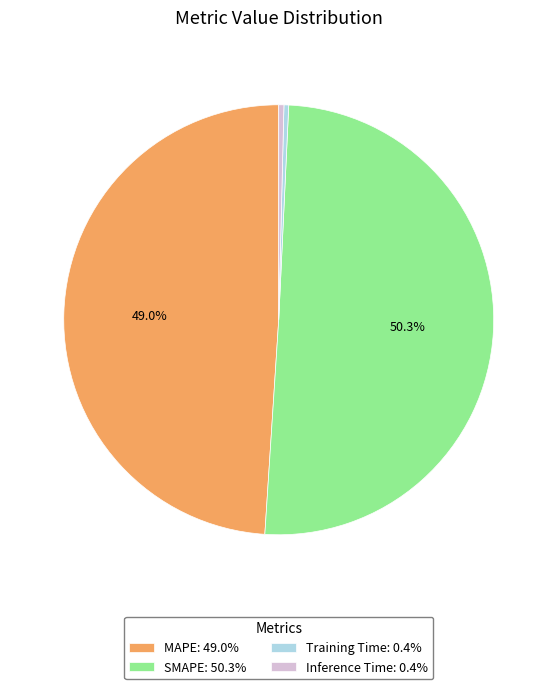

To the nearest percent, what portion does SMAPE represent?

50%